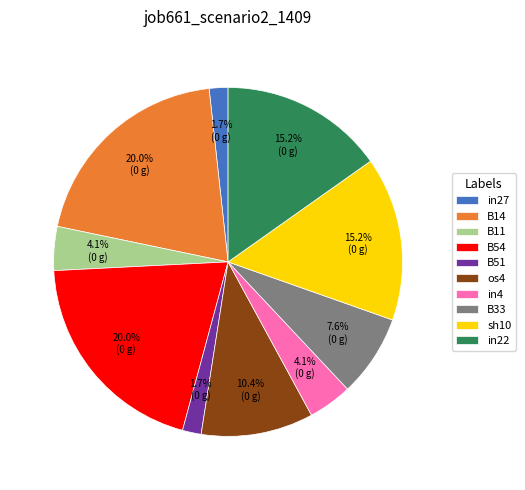

Which has a higher value, B14 or in27?

B14